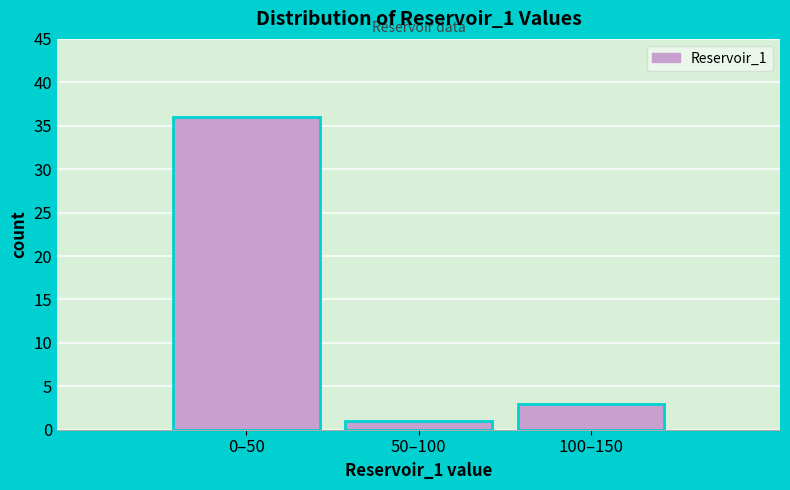

Reading left to right, transcribe all the data shown in this chart.

0–50=36	50–100=1	100–150=3